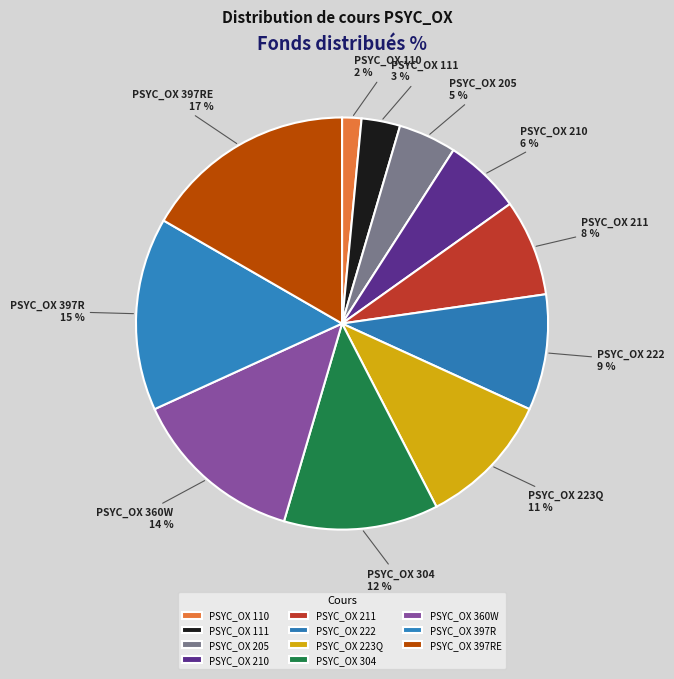

What is the ratio of the value at PSYC_OX 210 to the value at PSYC_OX 222?

0.7